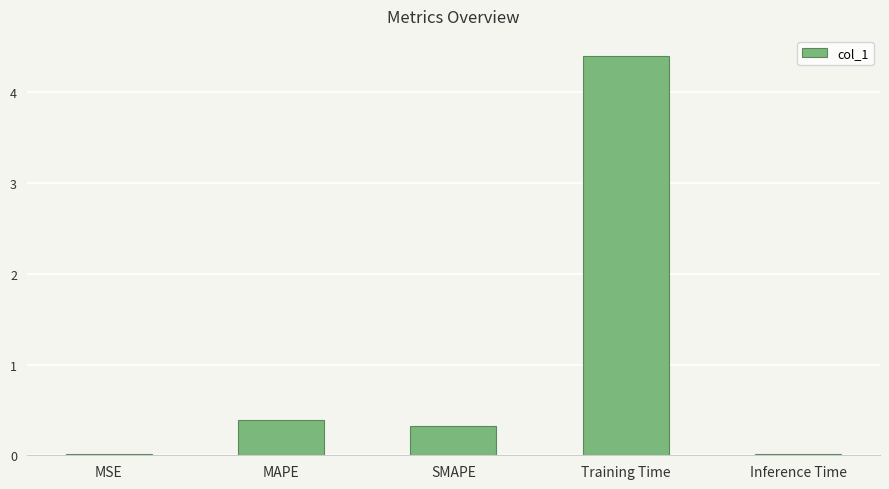

What is the average value?

1.0